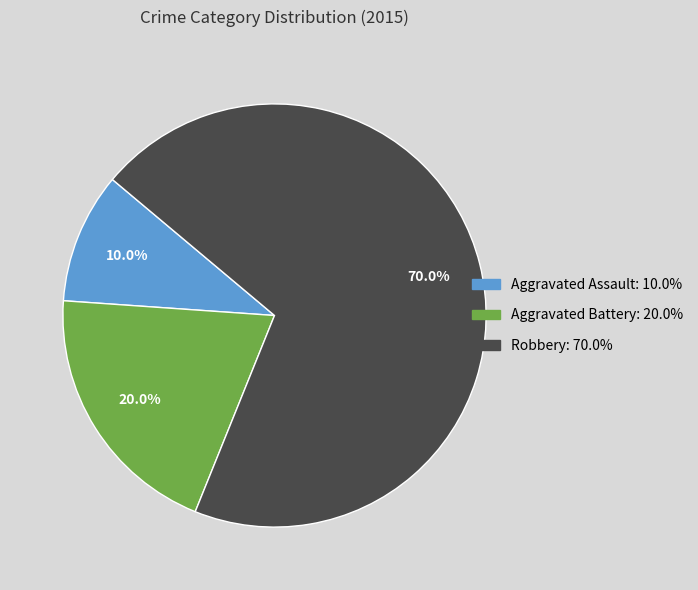

Is Robbery the majority of the pie?

Yes